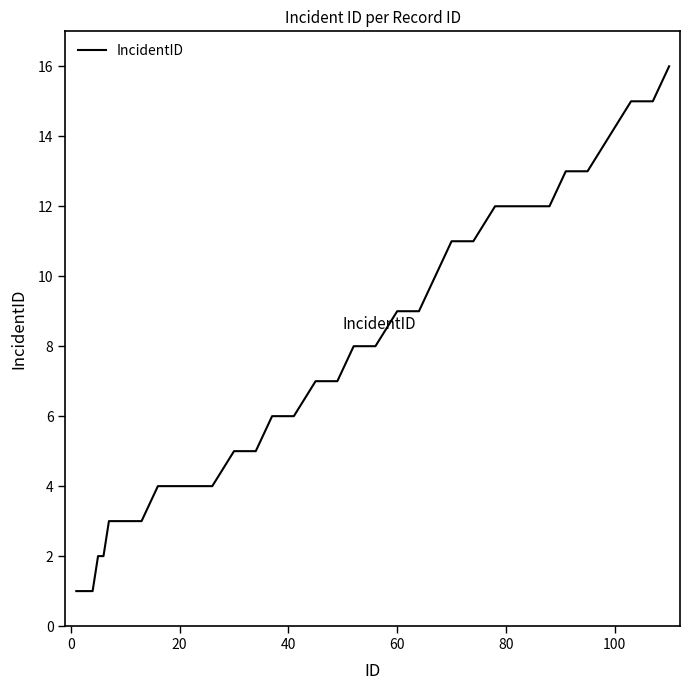

What is the difference between the maximum and minimum values?

15